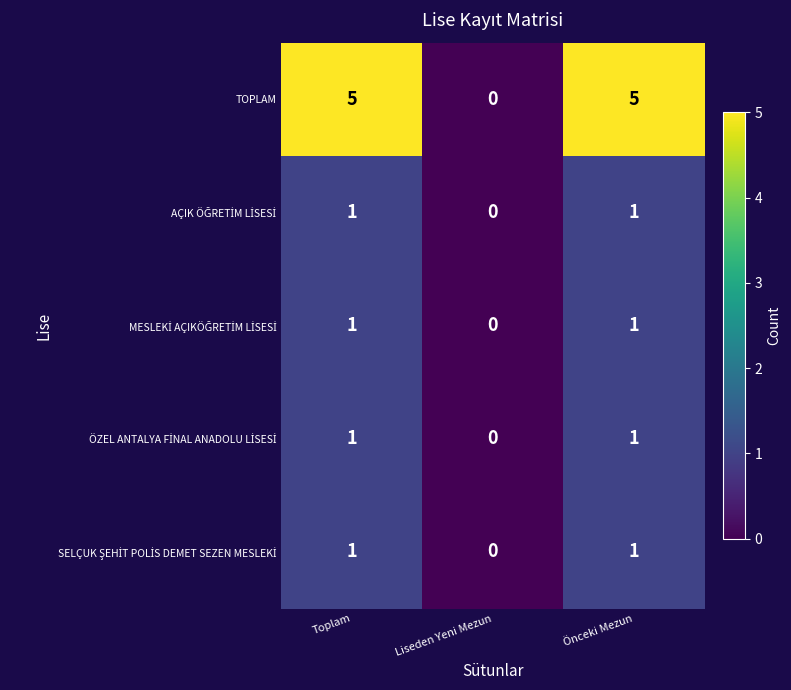

What is the difference between the highest and lowest values at Toplam?

4